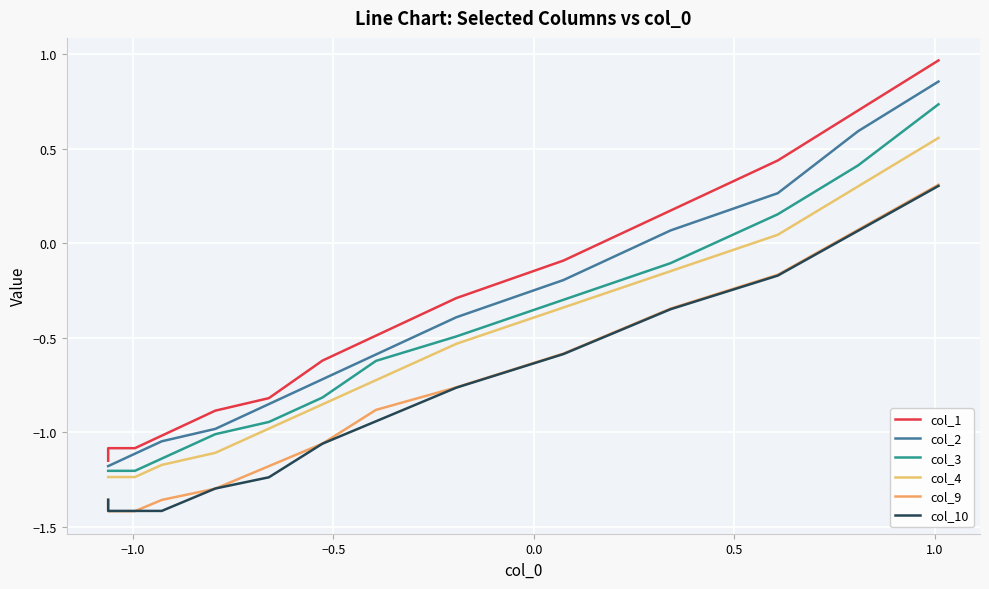

Which series changed the most between −1.0 and 0.0?

col_2